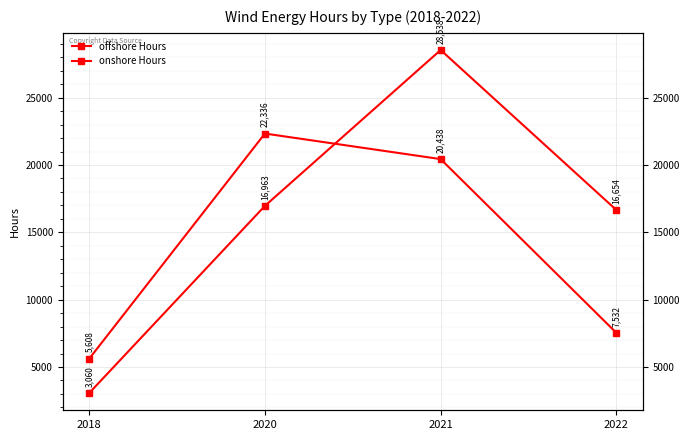

What is the average value of the offshore Hours series?

13978.3